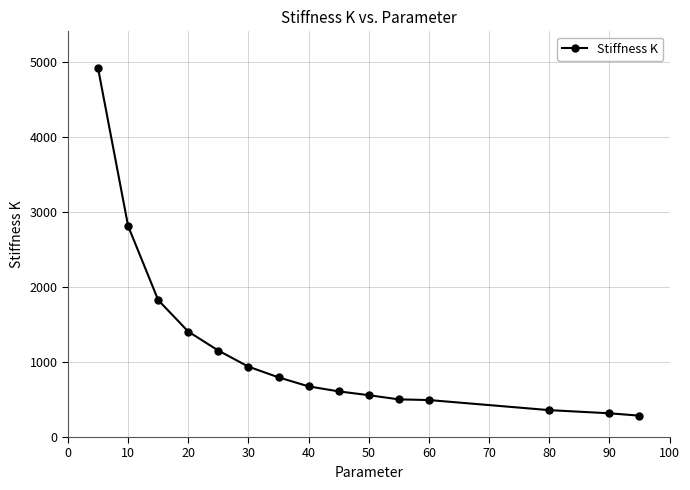

What is the difference between the maximum and minimum values?

4635.3